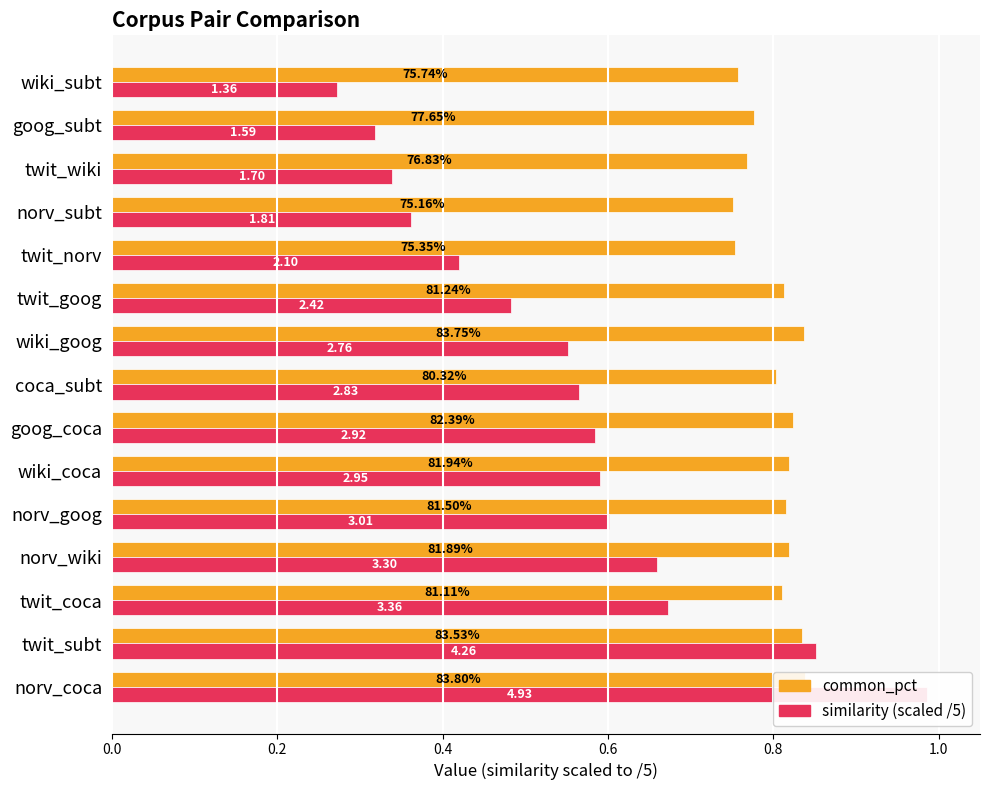

What position from the left is goog_subt?

14